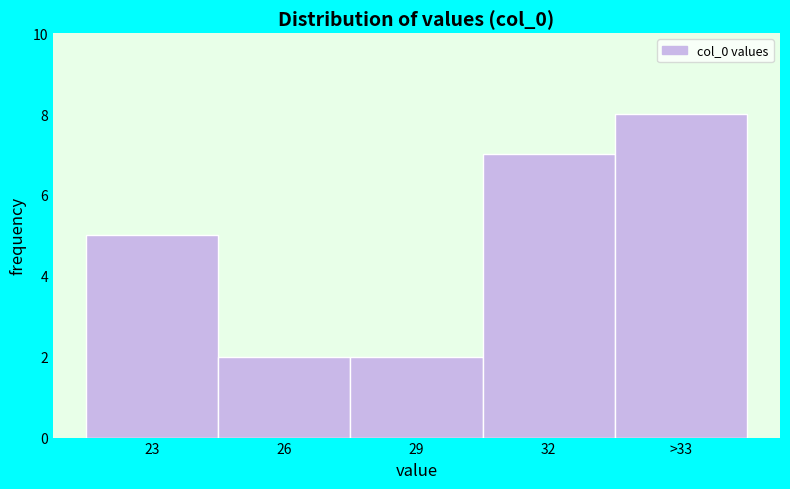

Reading left to right, what are all the values shown in this chart?

23=5	26=2	29=2	32=7	>33=8